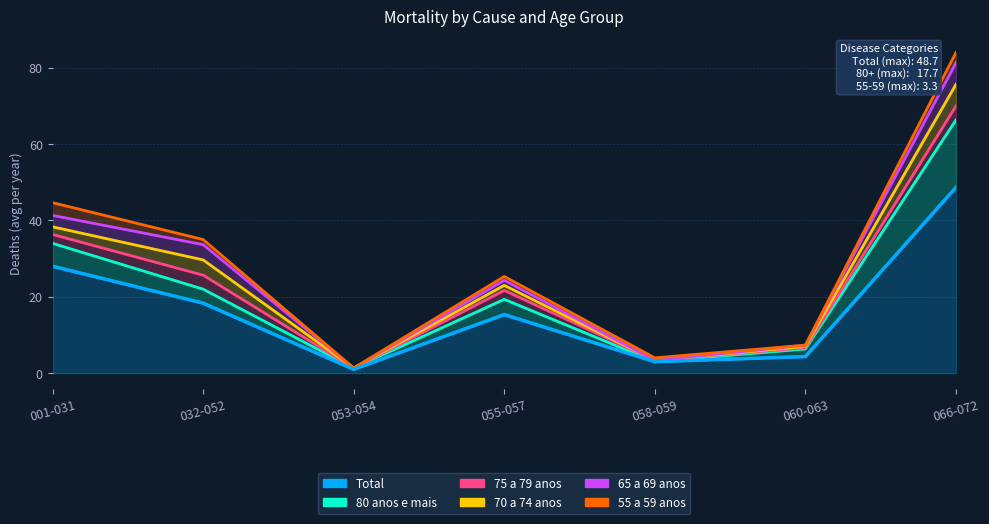

Where is the first local minimum for 80 anos e mais?

053-054